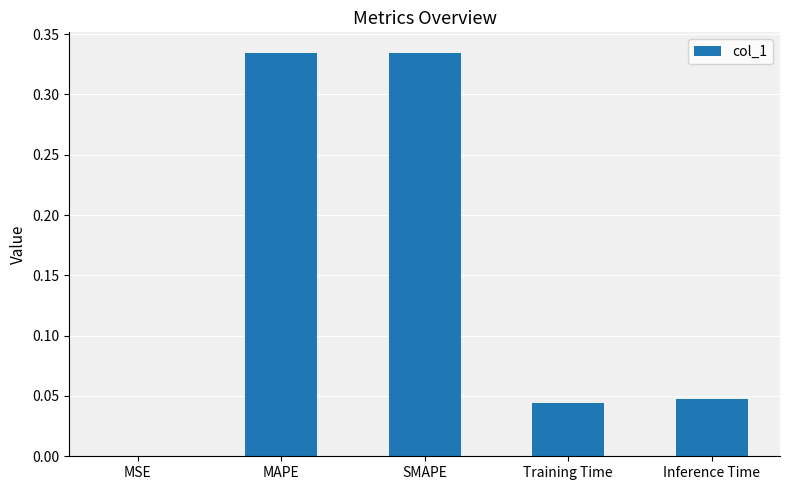

At which label is the value closest to 0?

MSE